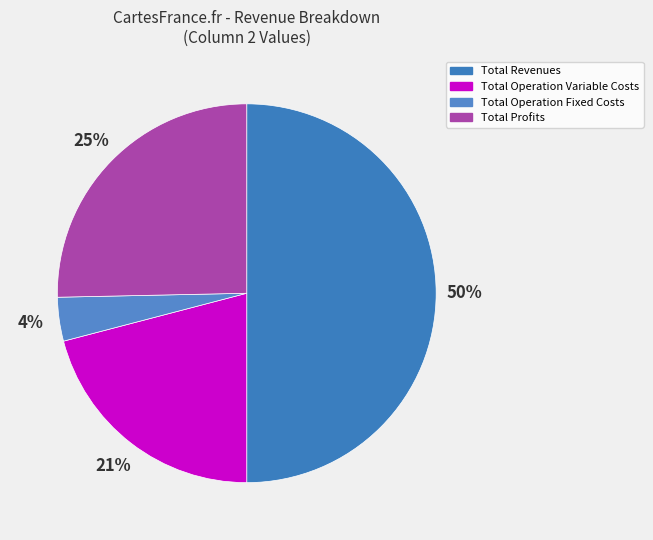

To the nearest percent, what is the average slice percentage?

25%